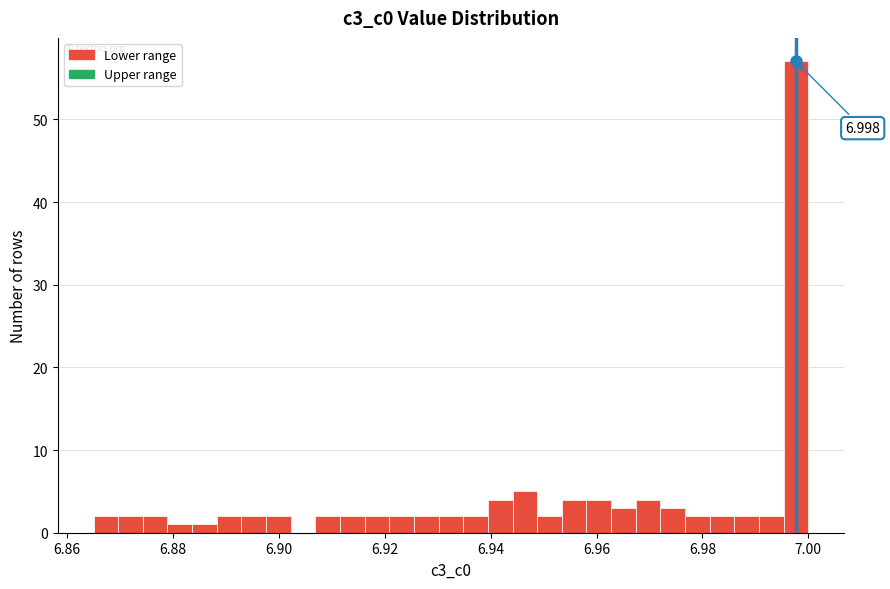

Around what value on the x-axis is the tallest bar? Give the approximate position of its centre, as read against the axis.

6.998